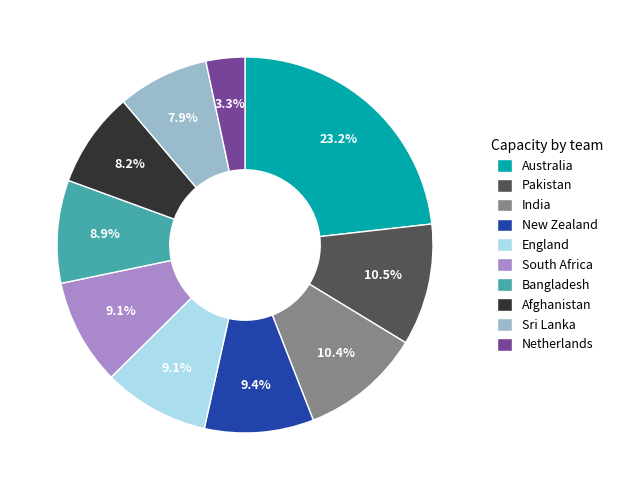

Approximately how many times larger is the value at England compared to New Zealand?

1.0